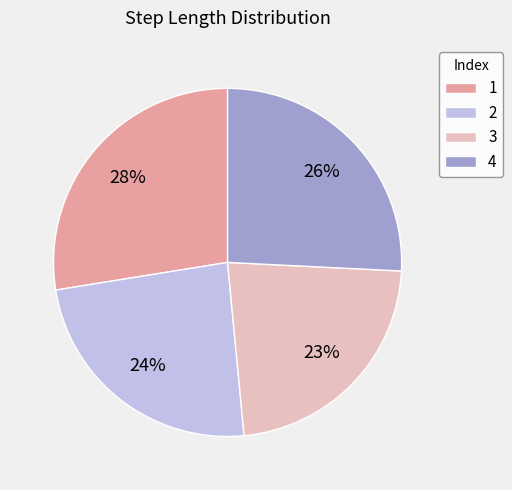

Combined, do 4 and 3 account for over 50%?

No